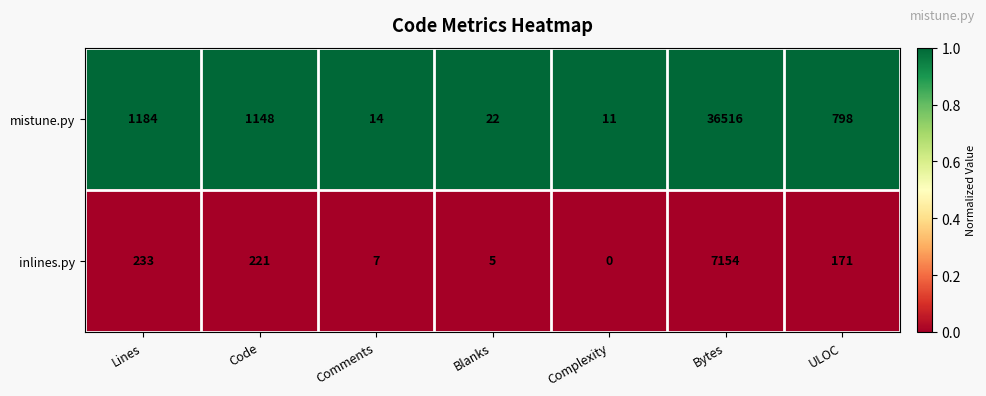

List the labels in order of mistune.py value, smallest first.

Complexity, Comments, Blanks, ULOC, Code, Lines, Bytes